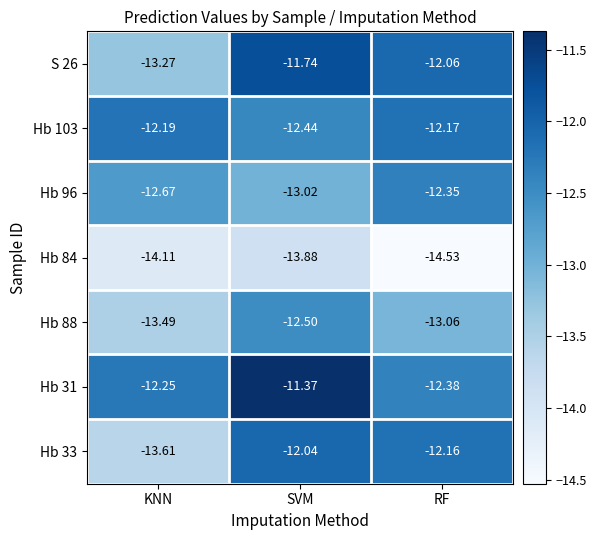

What is the spread (max minus min) of values at RF?

2.5